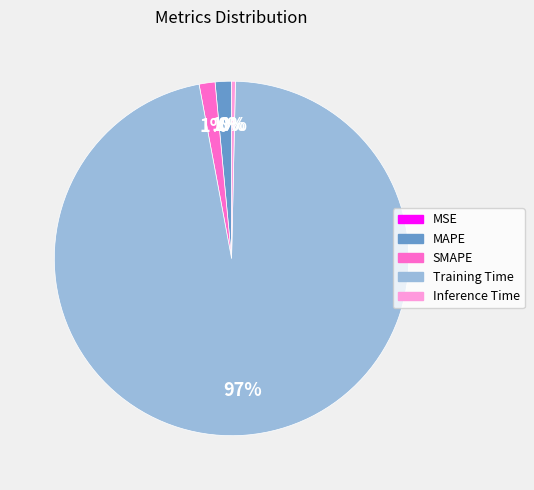

What is the largest slice in the pie chart?

Training Time